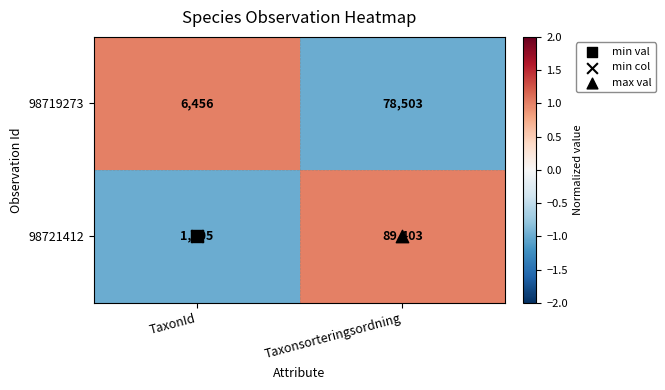

What is the average value of the 98719273 series?

42480